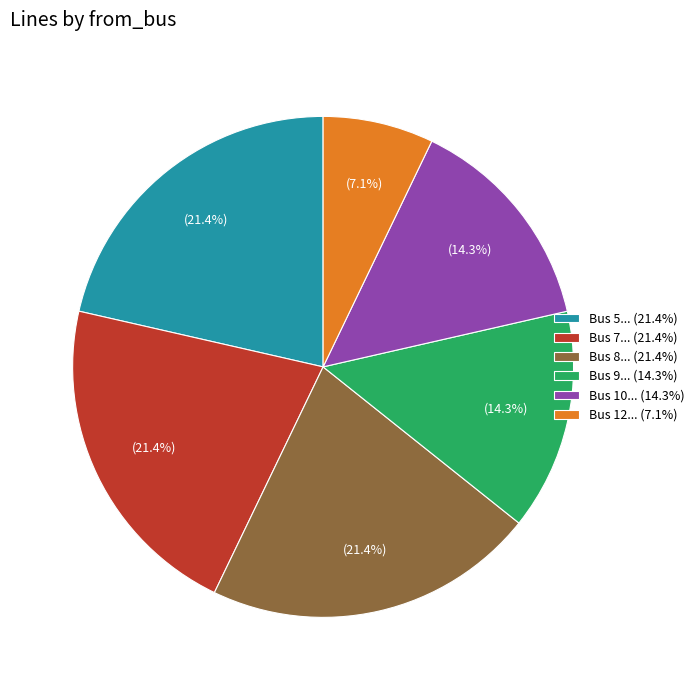

What percentage is NOT represented by Bus 9... (14.3%)?

85.7%